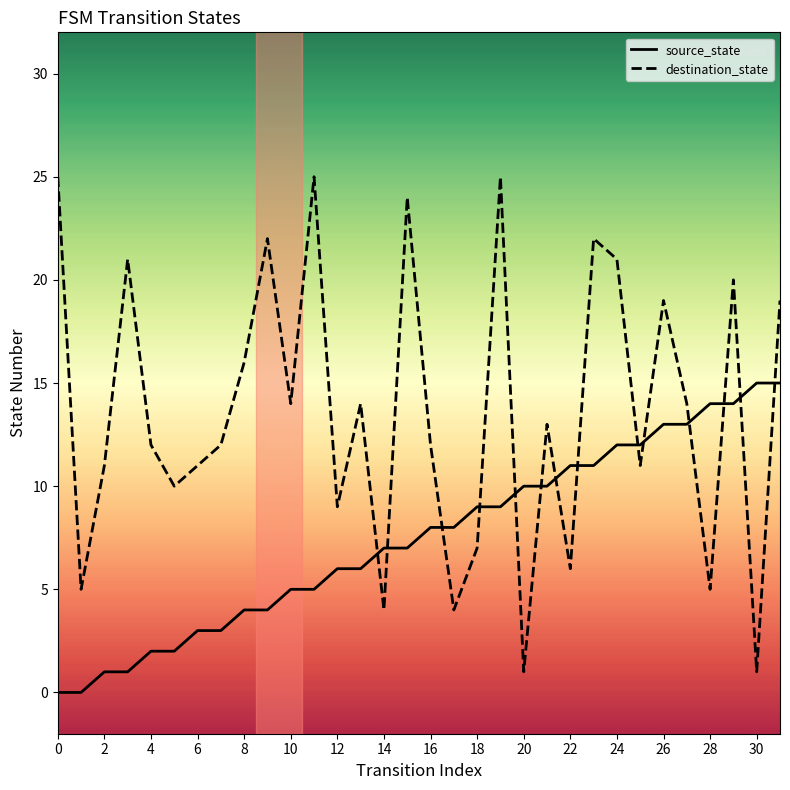

Which series has the largest total across all categories?

destination_state